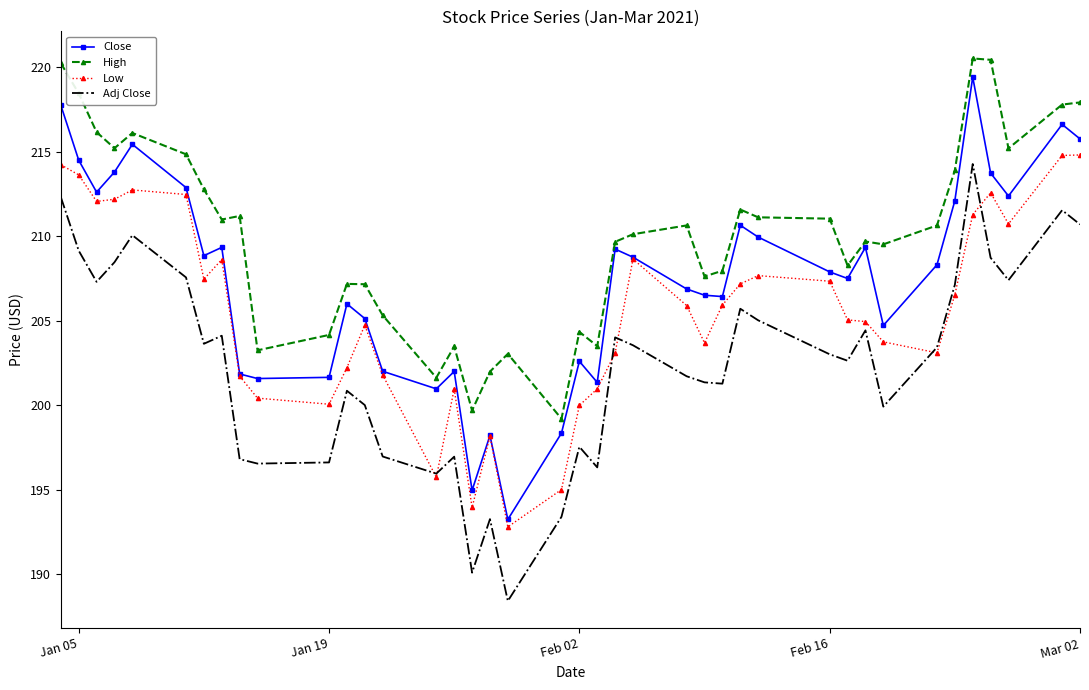

Rank the series by their average value, from lowest to highest.

Adj Close, Low, Close, High